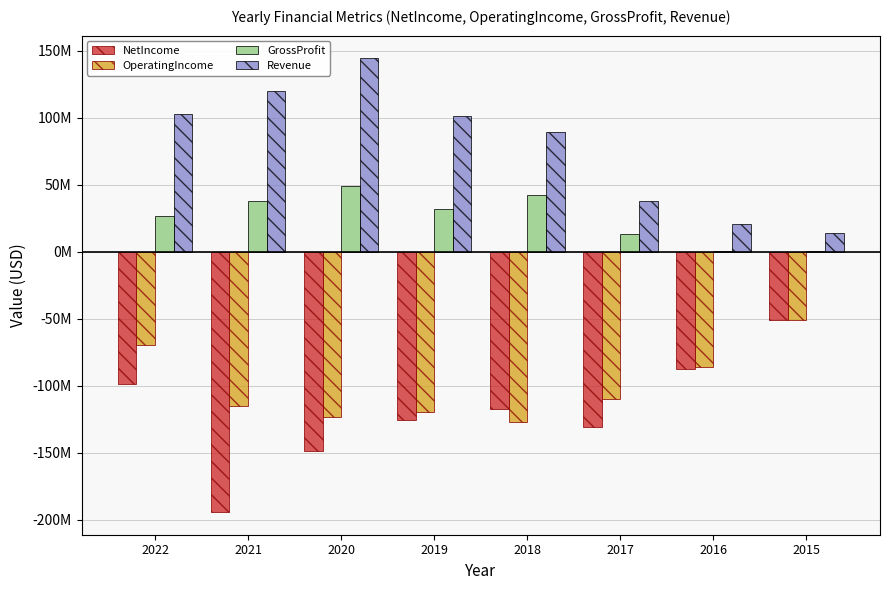

What is the maximum value shown in the chart?

144391000